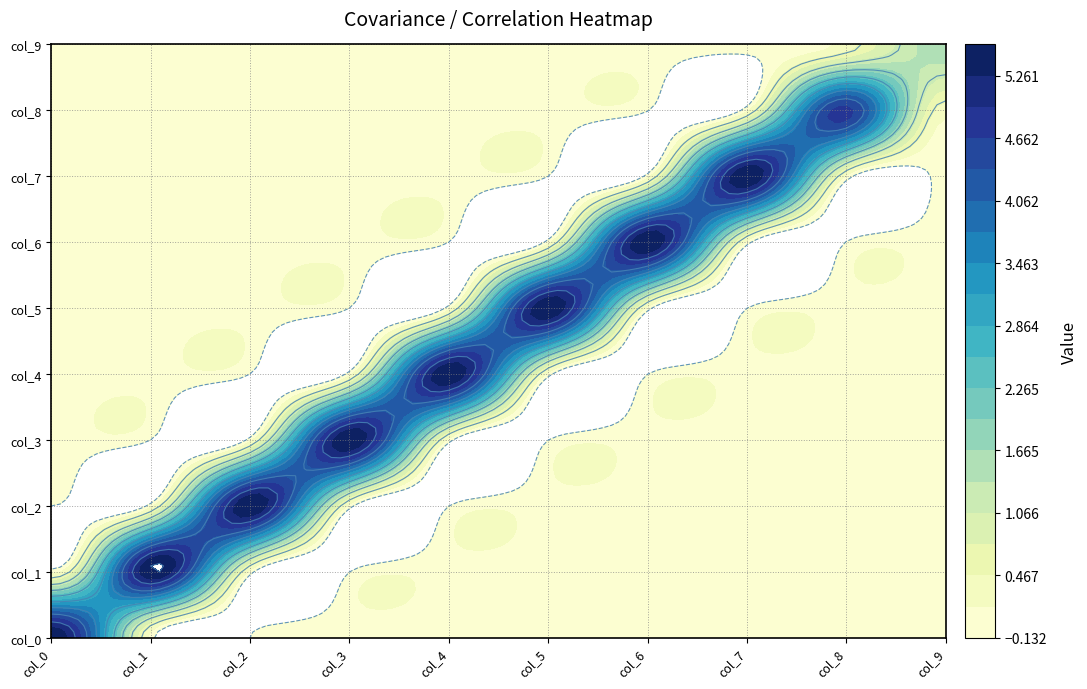

Rank the series at col_3 from highest to lowest value.

col_3, col_4, col_2, col_0, col_6, col_7, col_9, col_8, col_5, col_1